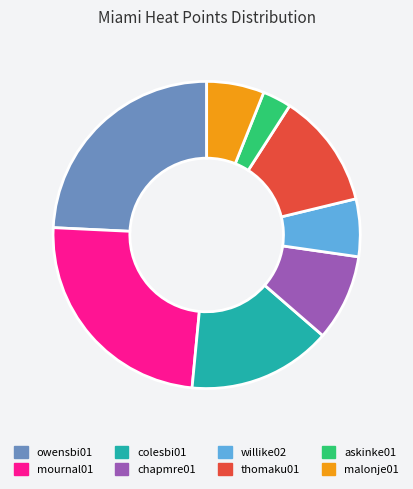

Is it true that colesbi01 is 15% of the pie?

True